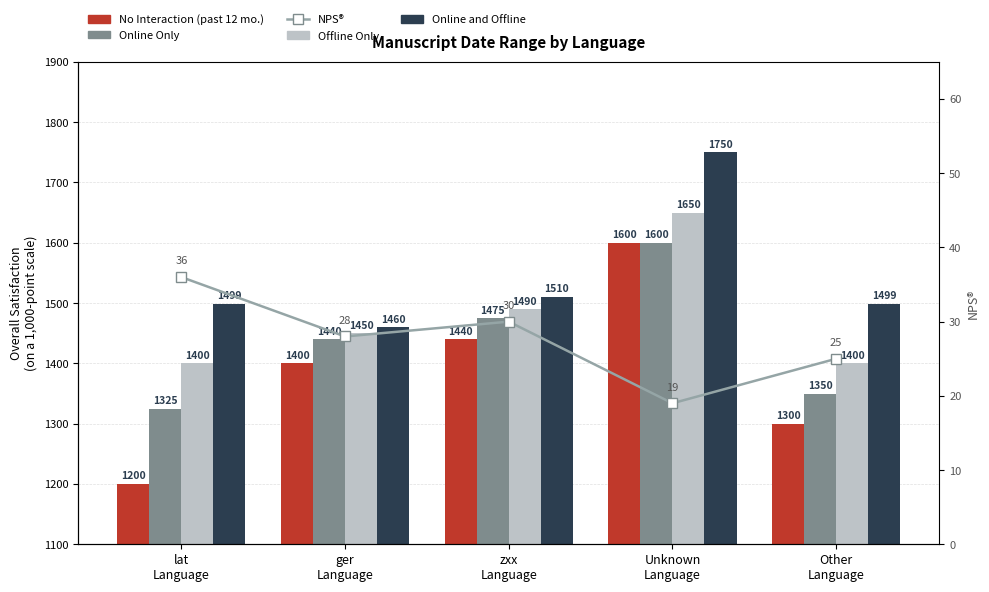

Which category has the lowest value in the Online and Offline series?

ger
Language